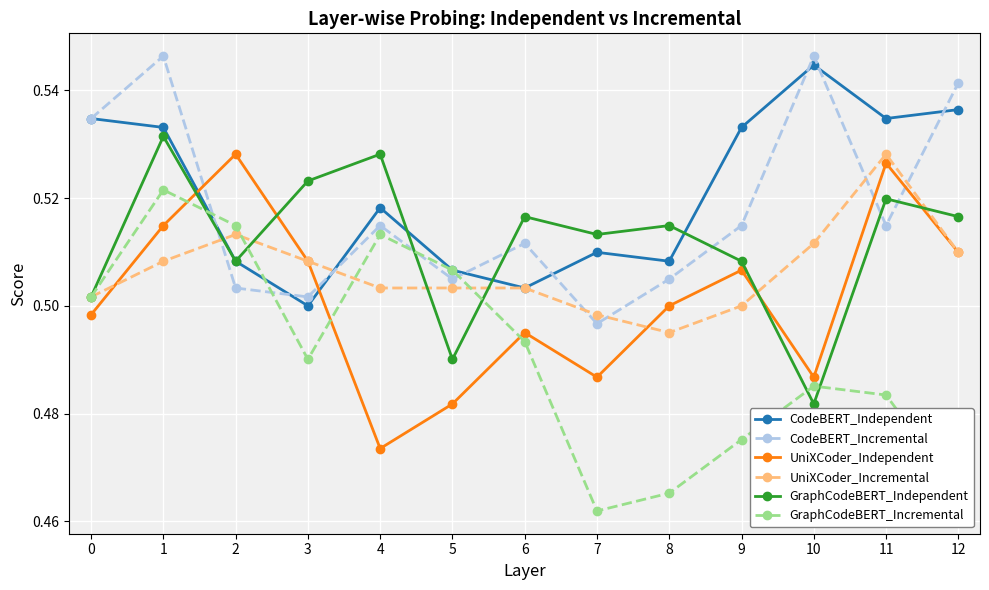

Which series ends up on top after the final intersection of UniXCoder_Independent and CodeBERT_Incremental?

CodeBERT_Incremental